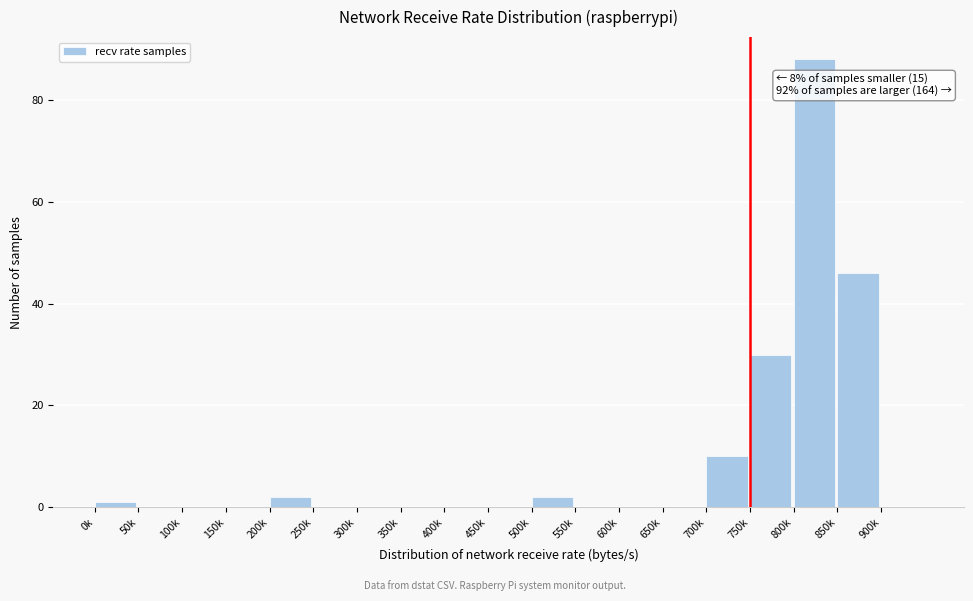

Reading left to right, extract all data points from this chart.

0k=1	50k=0	100k=0	150k=0	200k=2	250k=0	300k=0	350k=0	400k=0	450k=0	500k=2	550k=0	600k=0	650k=0	700k=10	750k=30	800k=88	850k=46	900k=0